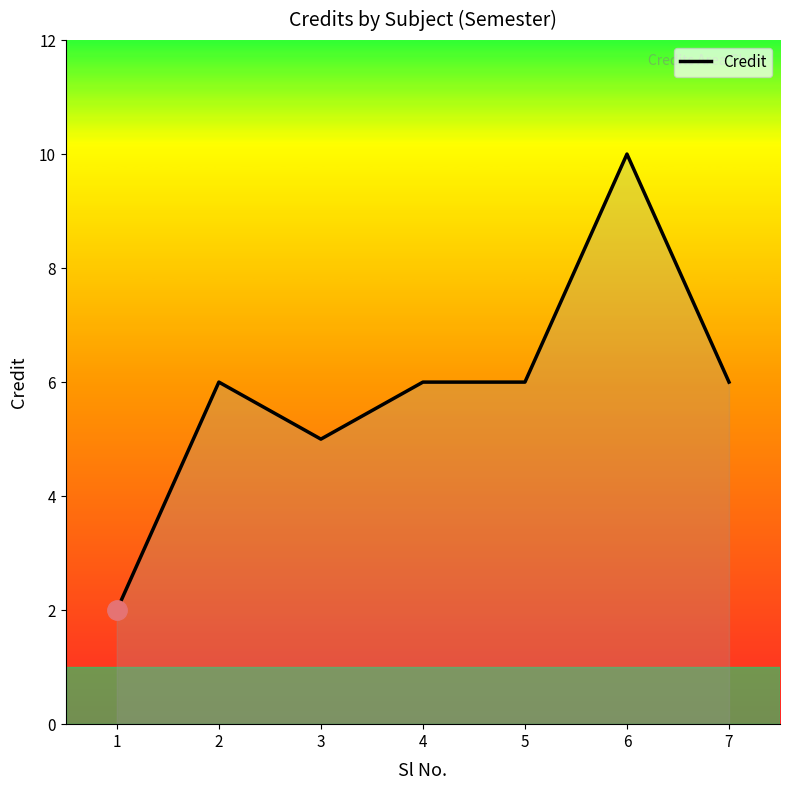

Read the value at 4.

6